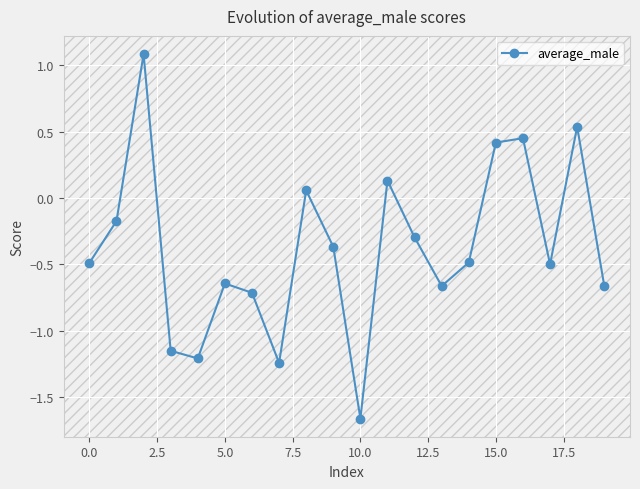

What is the difference between the maximum and minimum values?

2.7